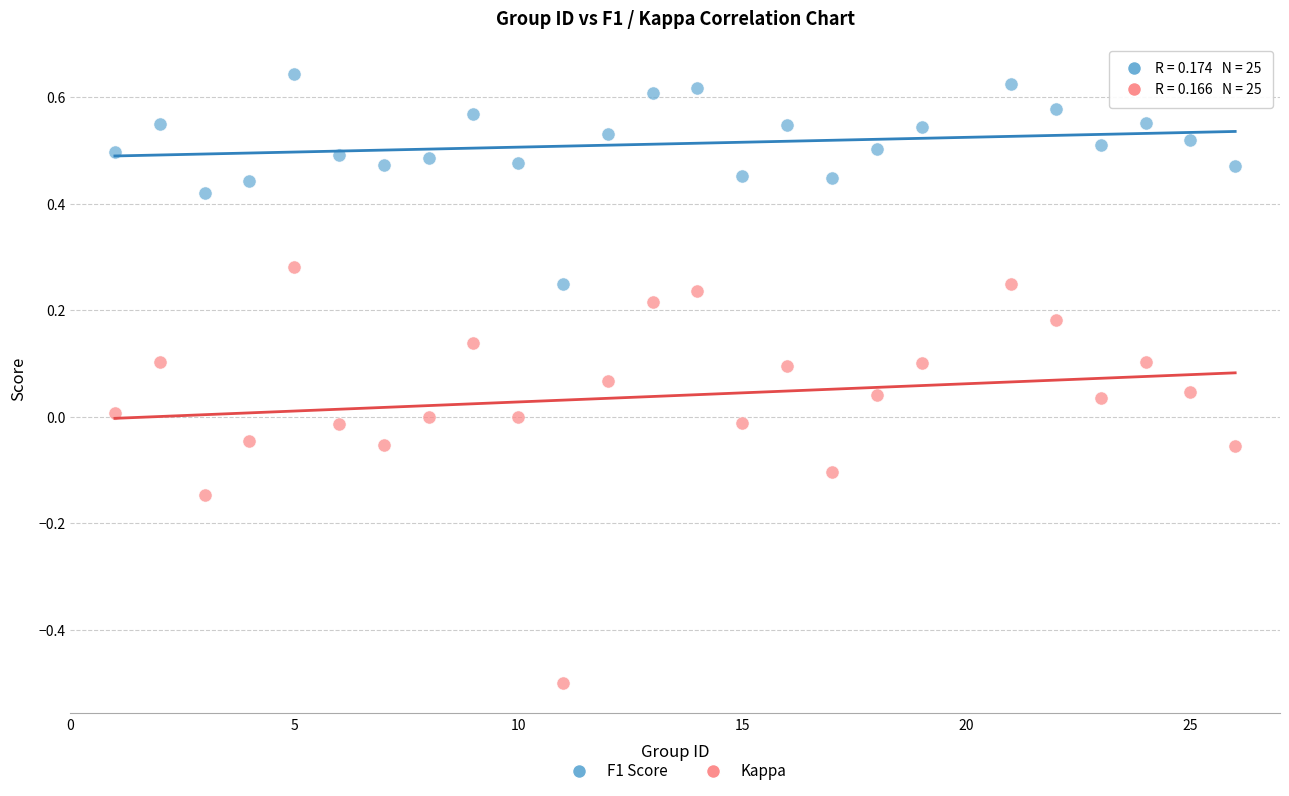

Which series reaches the maximum Y coordinate?

F1 Score